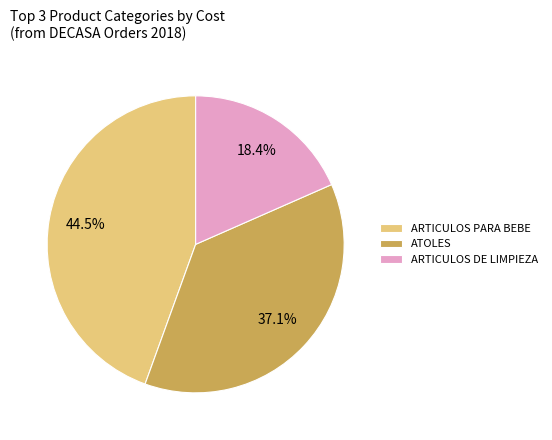

What is the largest slice in the pie chart?

ARTICULOS PARA BEBE